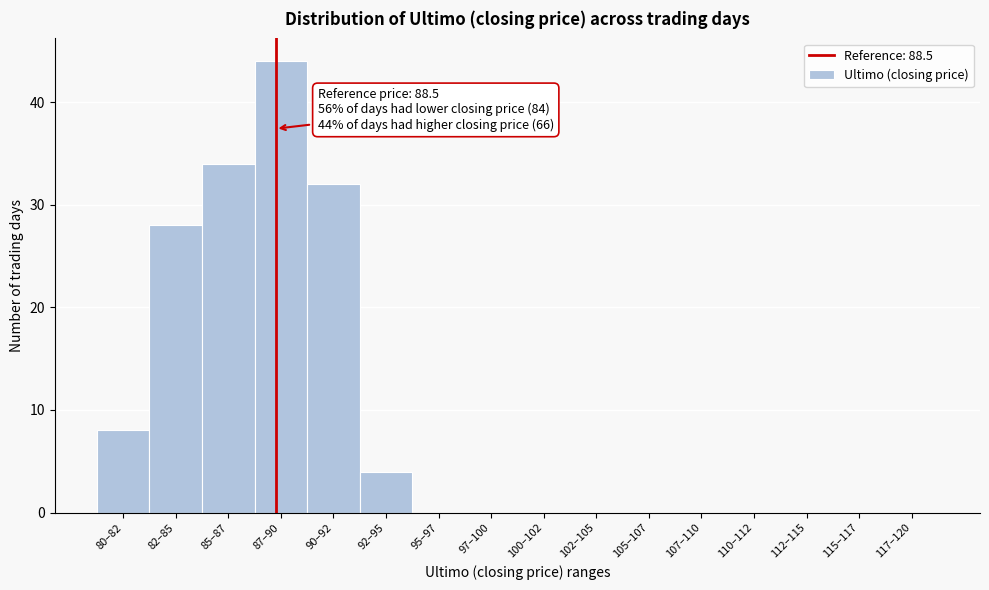

Reading left to right, extract all data points from this chart.

80–82=8	82–85=28	85–87=34	87–90=44	90–92=32	92–95=4	95–97=0	97–100=0	100–102=0	102–105=0	105–107=0	107–110=0	110–112=0	112–115=0	115–117=0	117–120=0